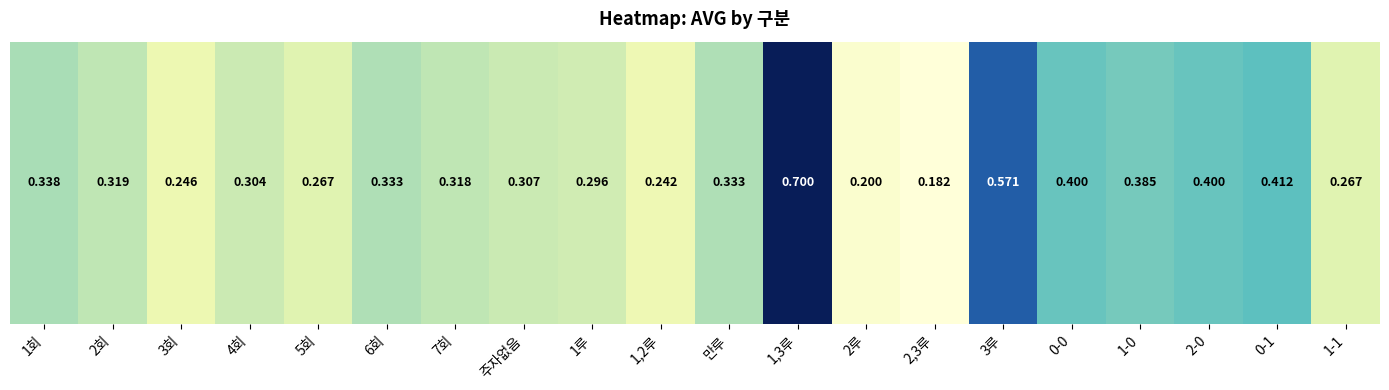

What value does the data have at 1,2루?

0.2